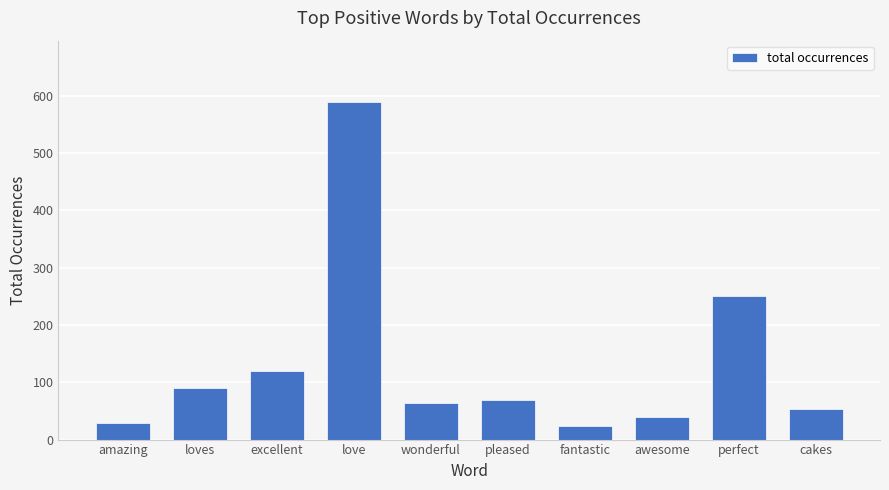

Does the chart contain stacked bars?

No